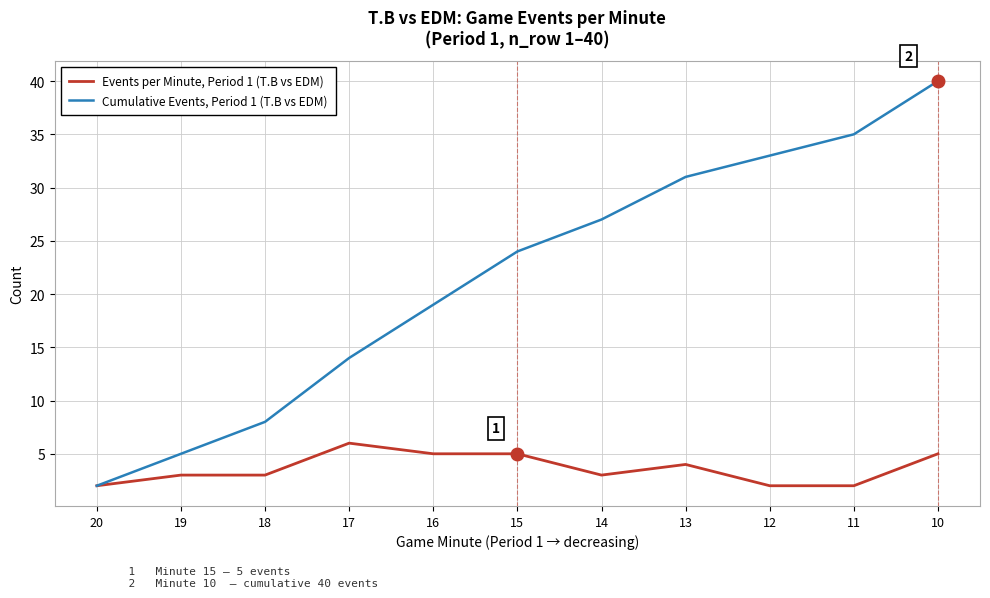

What is the lowest value of the Events per Minute, Period 1 (T.B vs EDM) series?

2